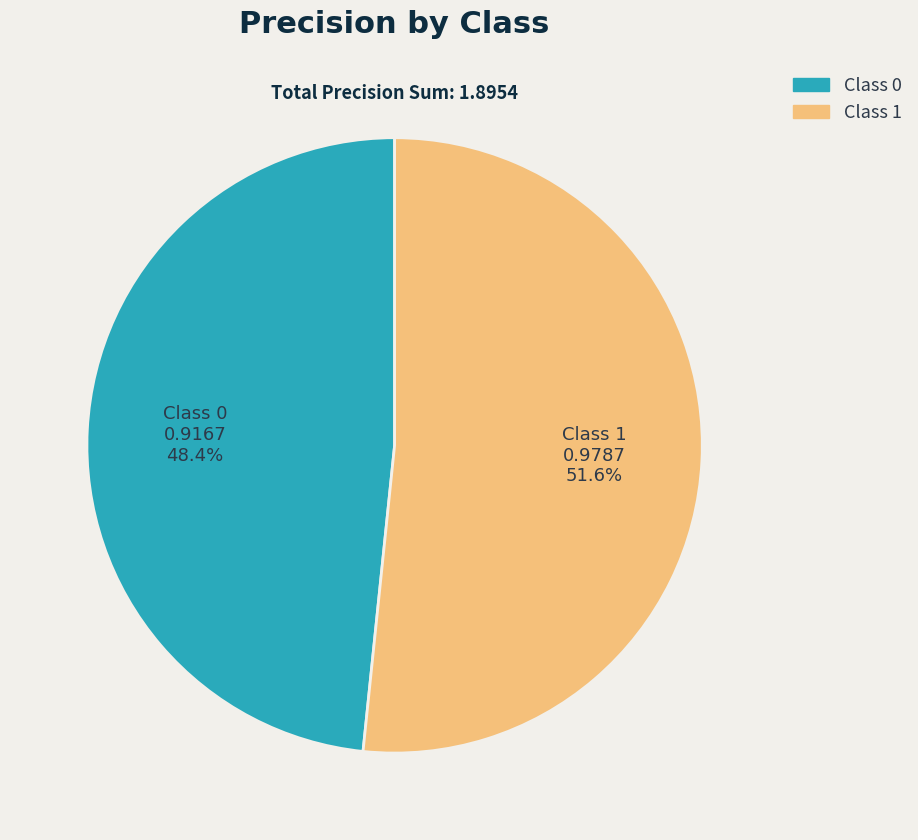

Count the number of slices in the pie.

2